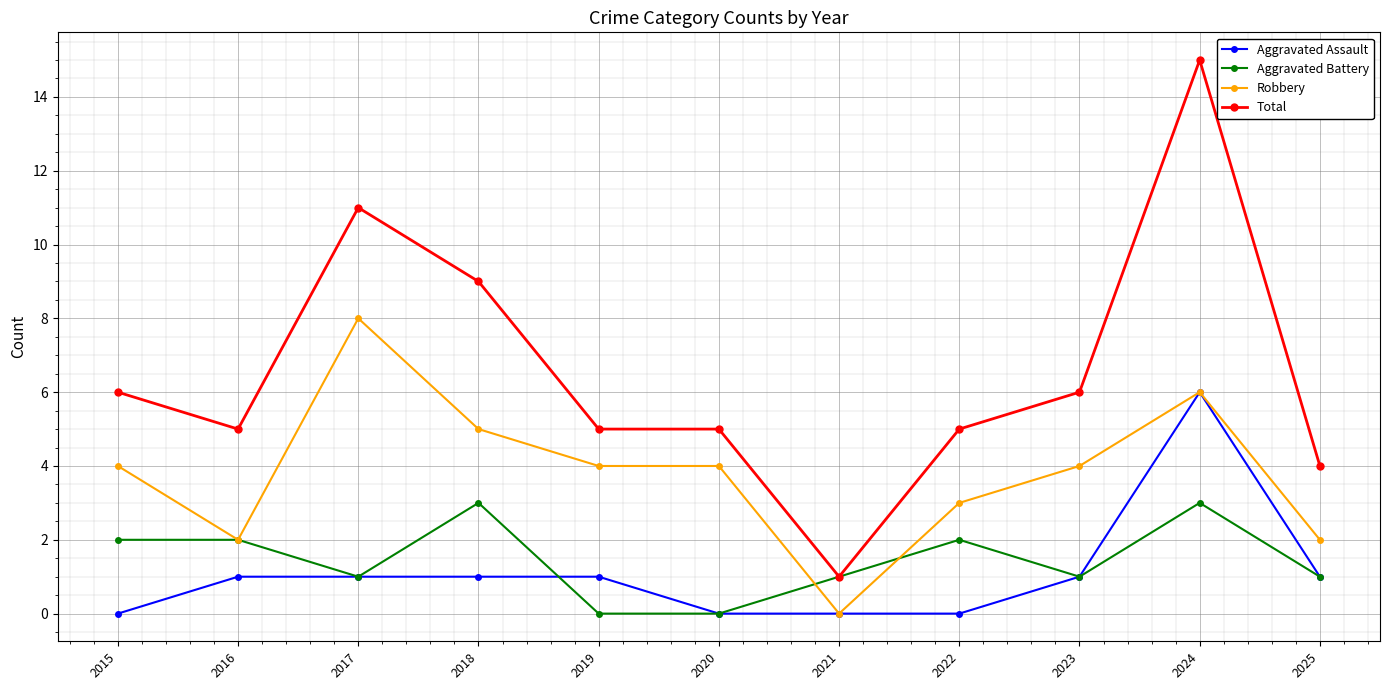

What is the total value across all series at 2019?

10